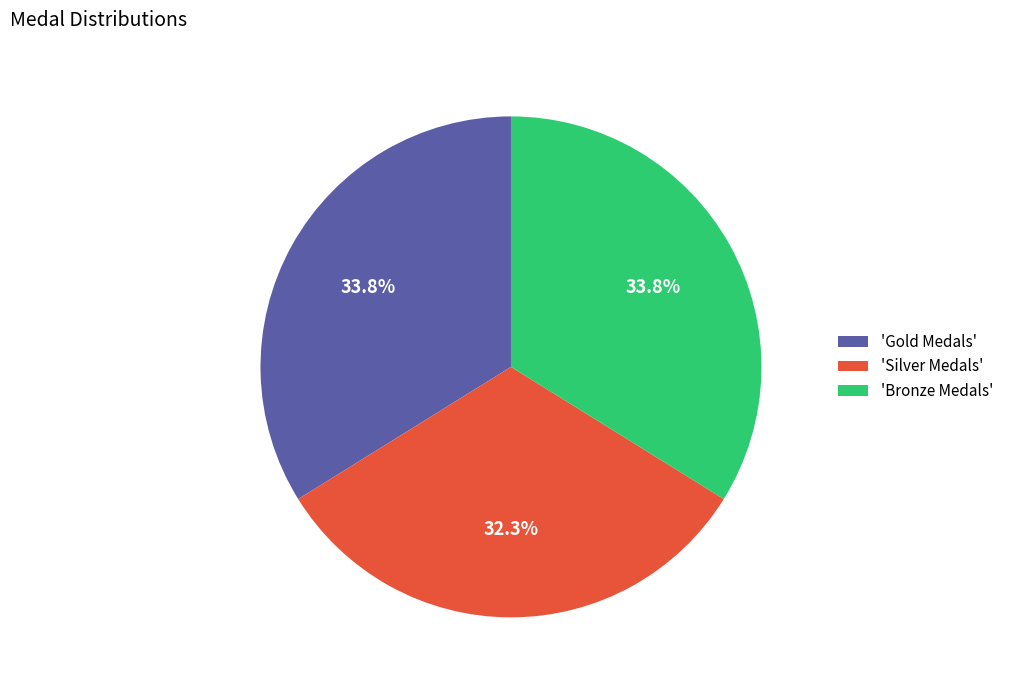

Is the sum of 'Gold Medals' and 'Silver Medals' greater than half?

Yes